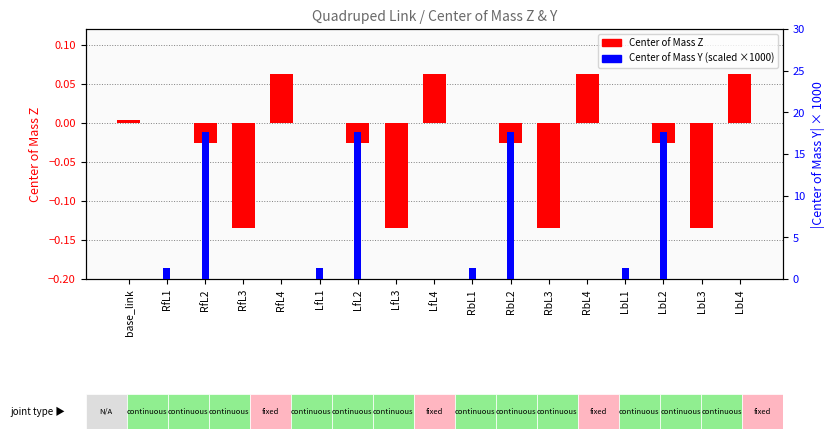

At which category is the sum across all series the highest?

RfL2